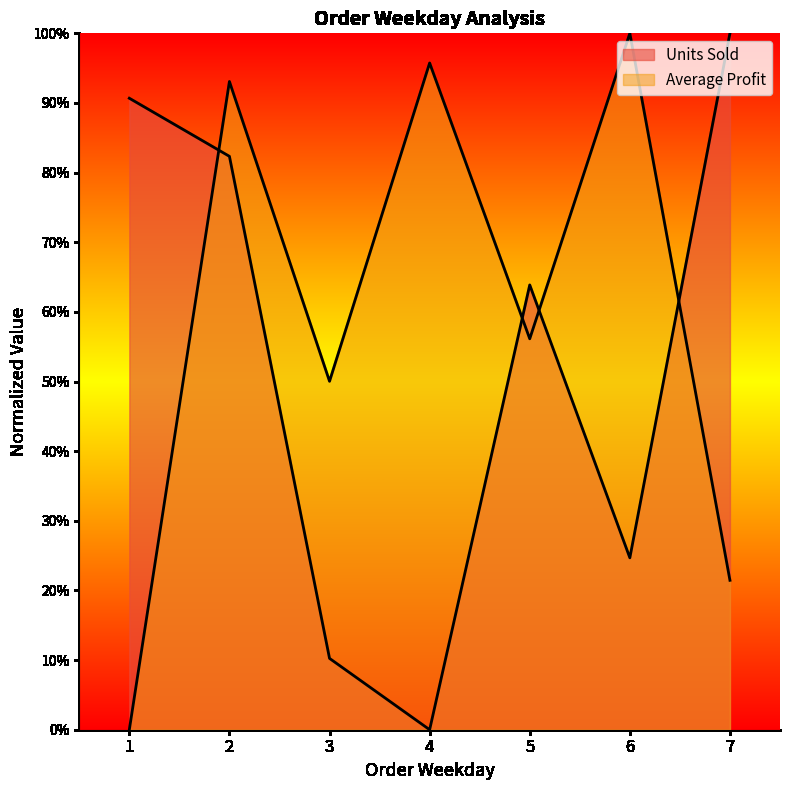

Between 5 and 6, which is larger?

5